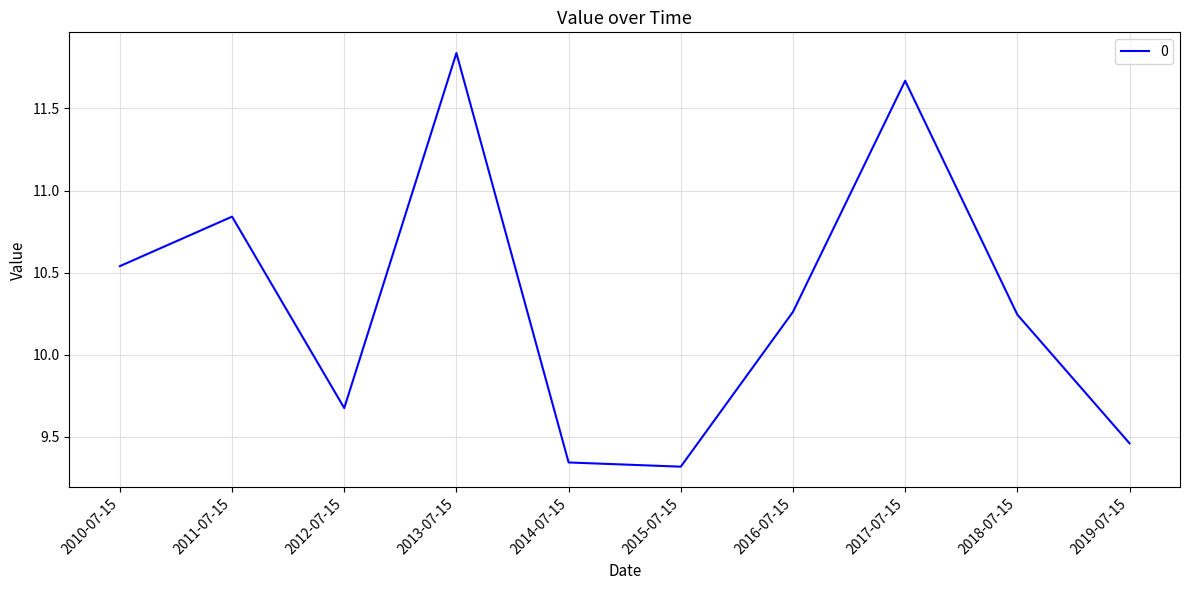

At which label does the data first exceed 10?

2010-07-15